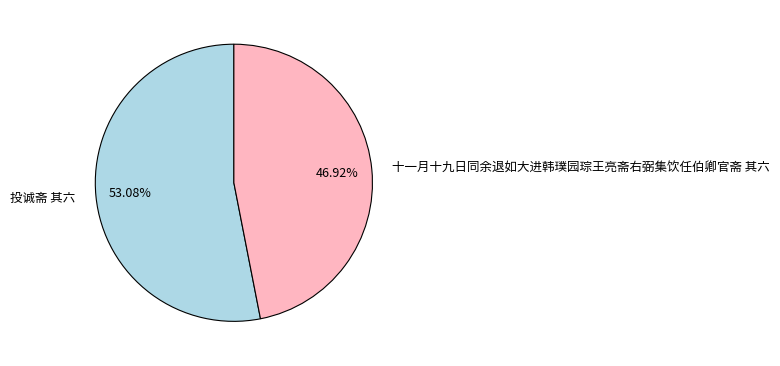

True or false: 投诚斋 其六 accounts for 45% of the total.

False